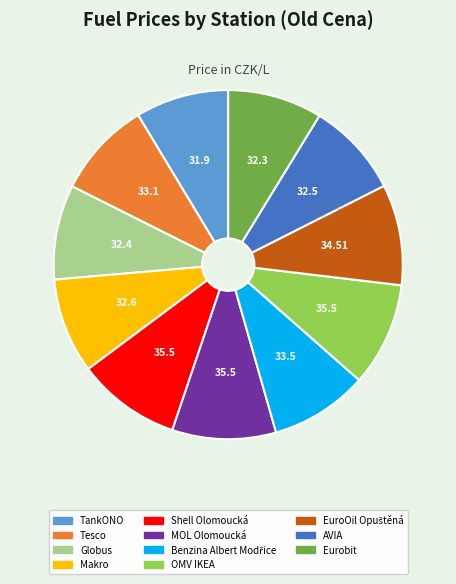

Combined, do TankONO and Eurobit account for over 50%?

No